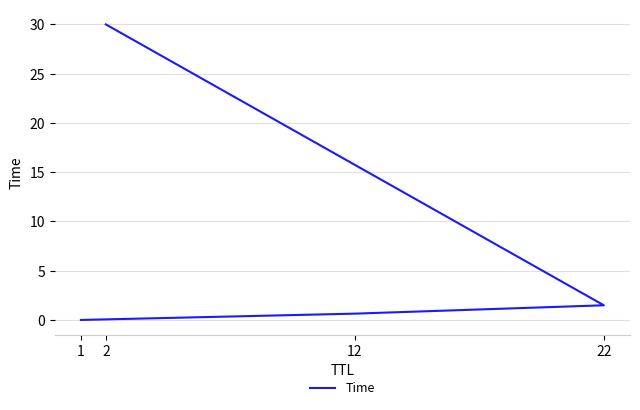

List the labels in order of value, smallest first.

1, 12, 22, 2